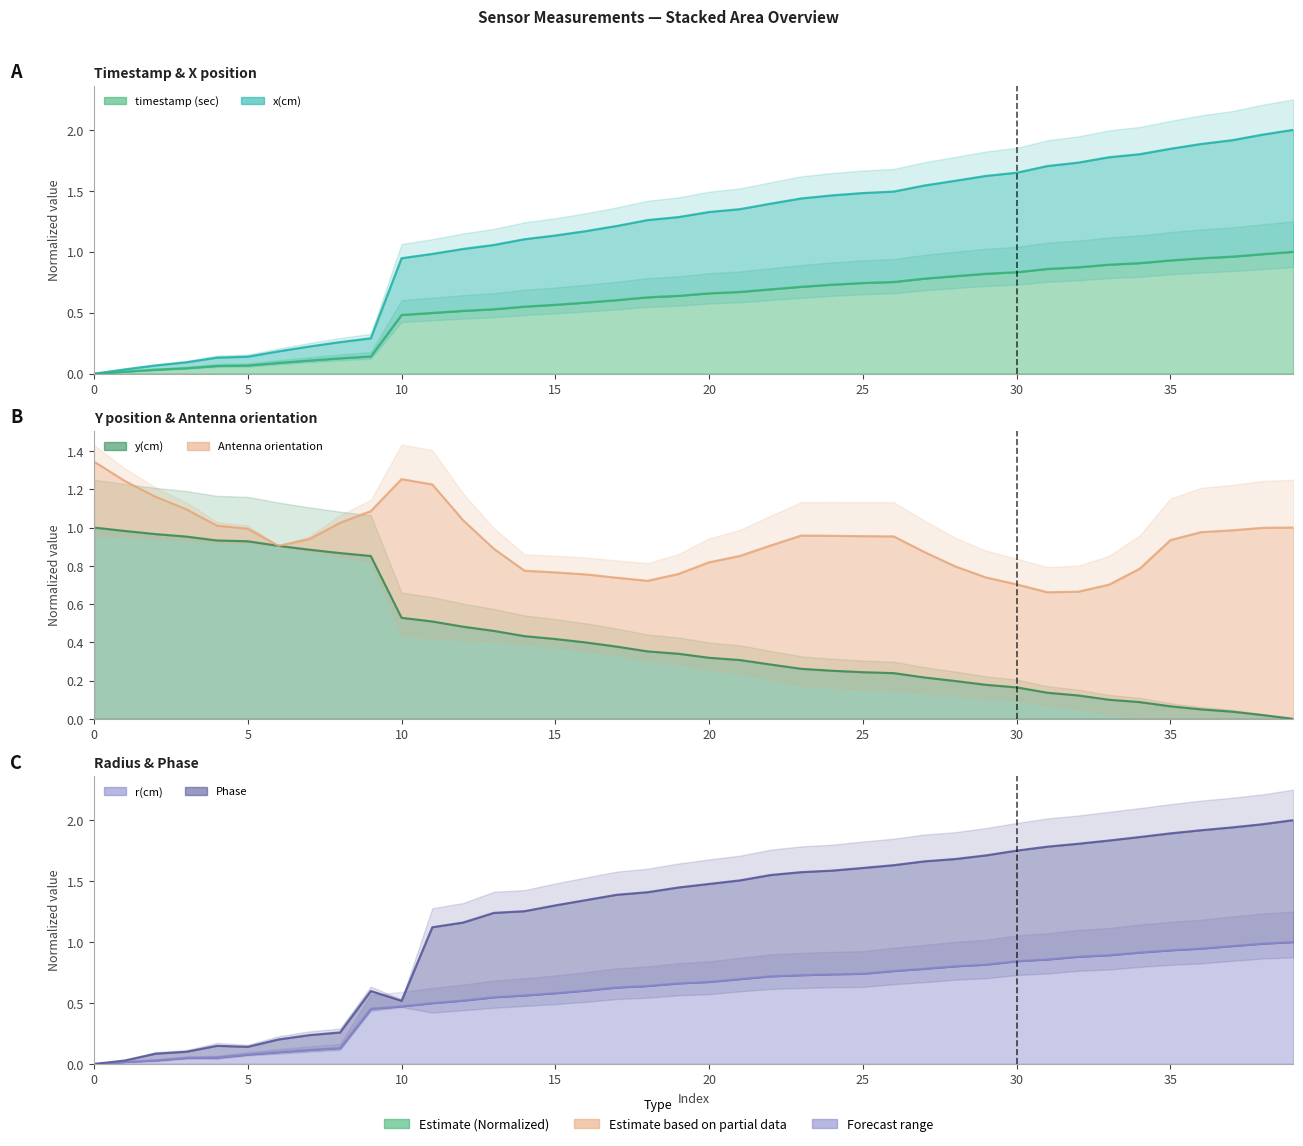

At which label is y(cm) (line) closest to 0?

39